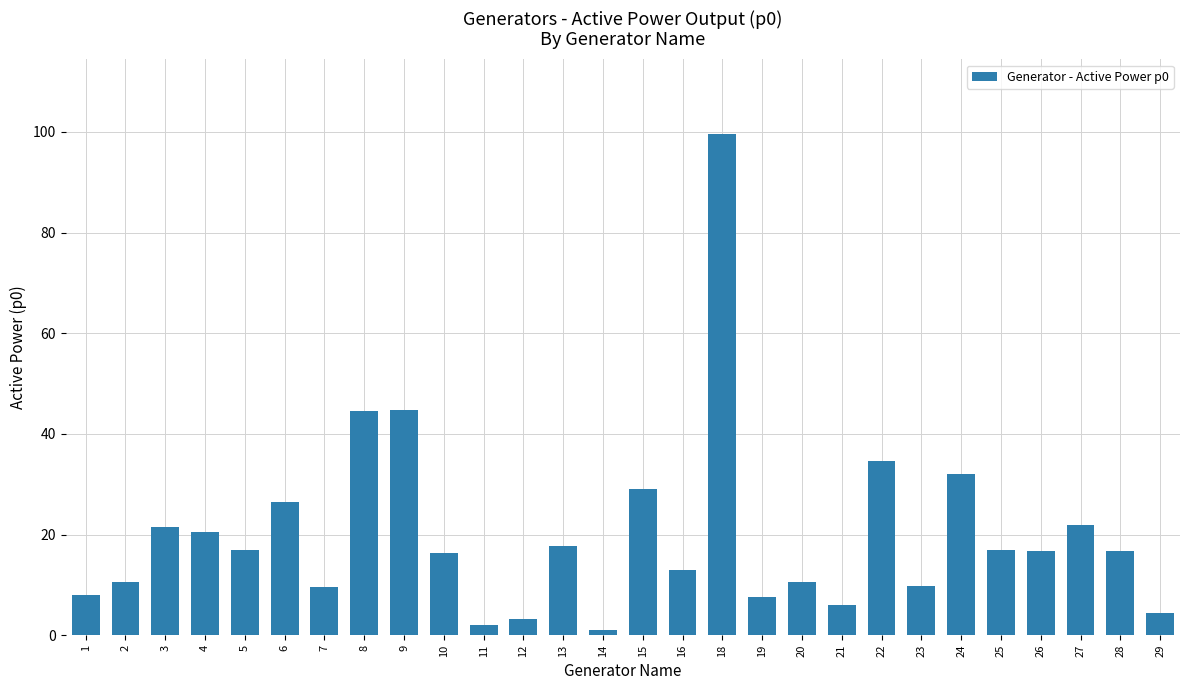

True or false: the data shows 26.4 at 6.

True